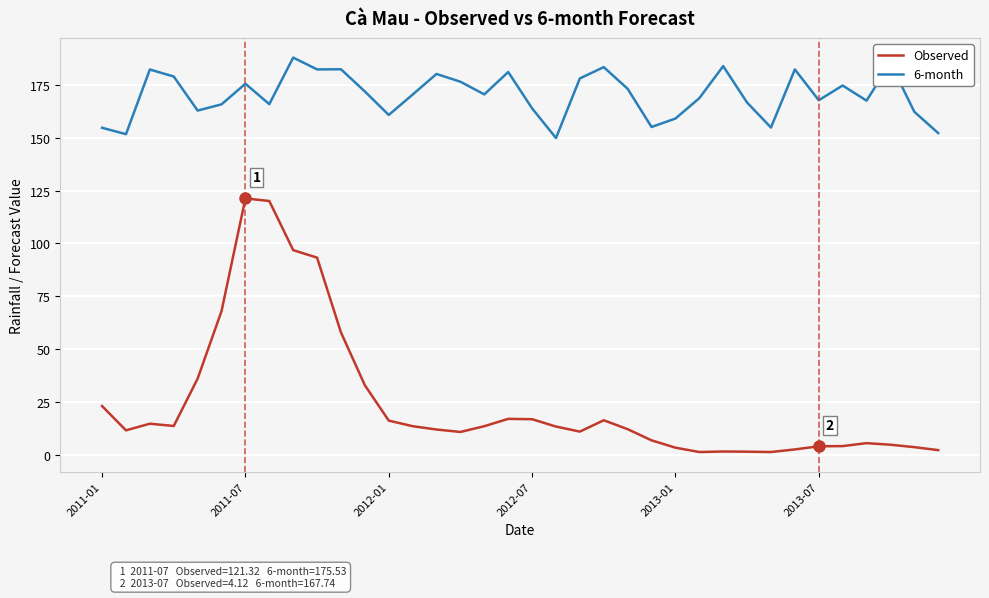

In Observed, how many points are lower than both neighbors (excluding endpoints)?

6